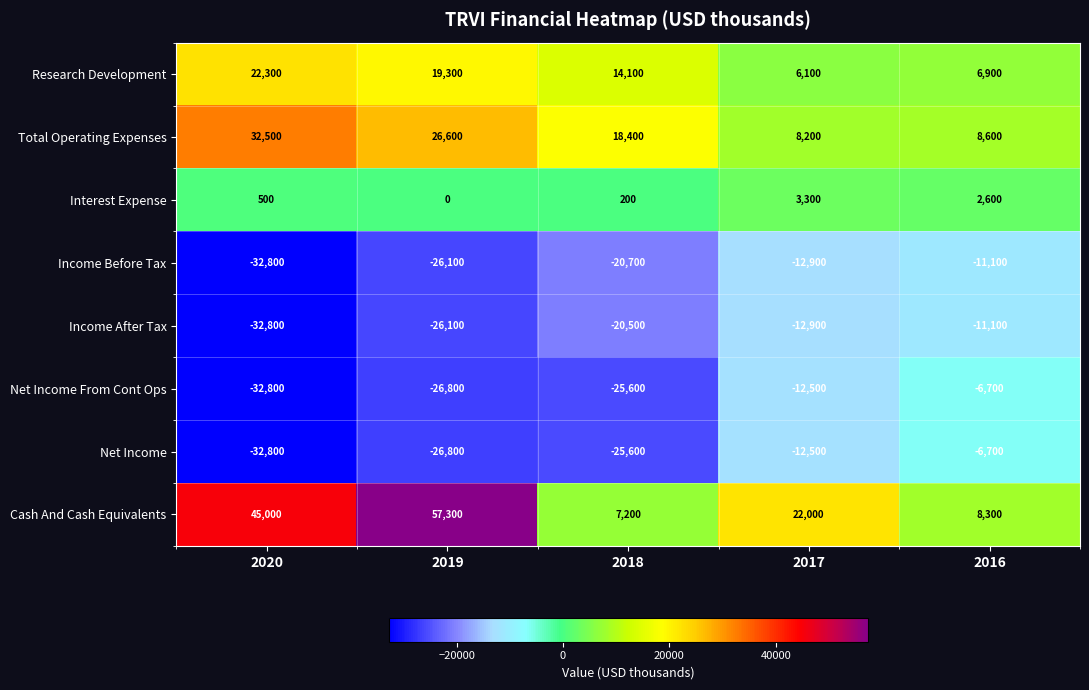

What is the difference between the second highest and second lowest values in the Interest Expense series?

2400